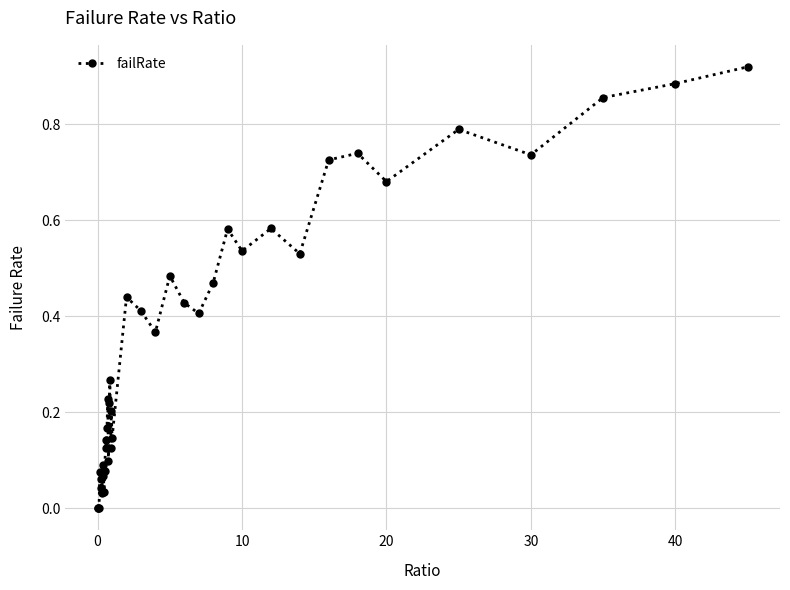

Count the number of categories in the chart.

40